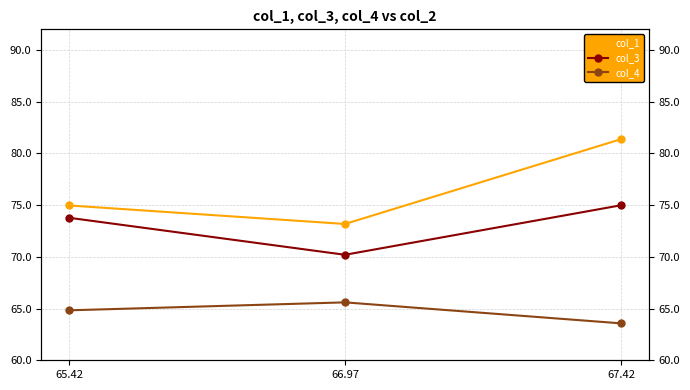

The value of col_1 at 65.42 is 118.9. True or false?

False